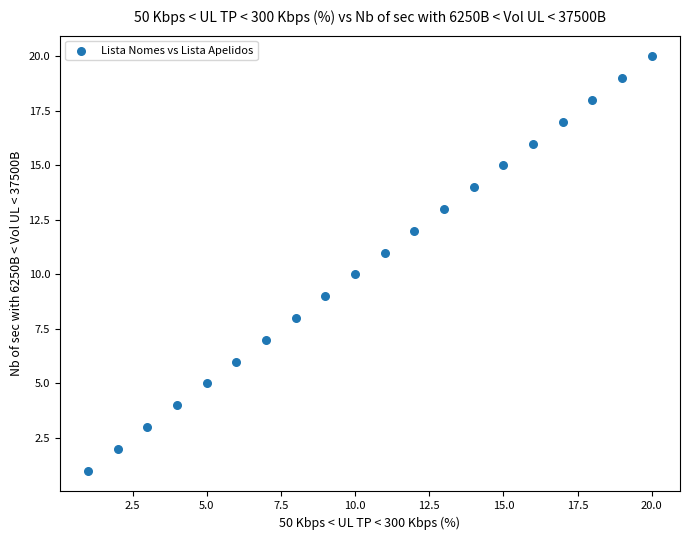

What is the range of Y values (max minus min)?

19